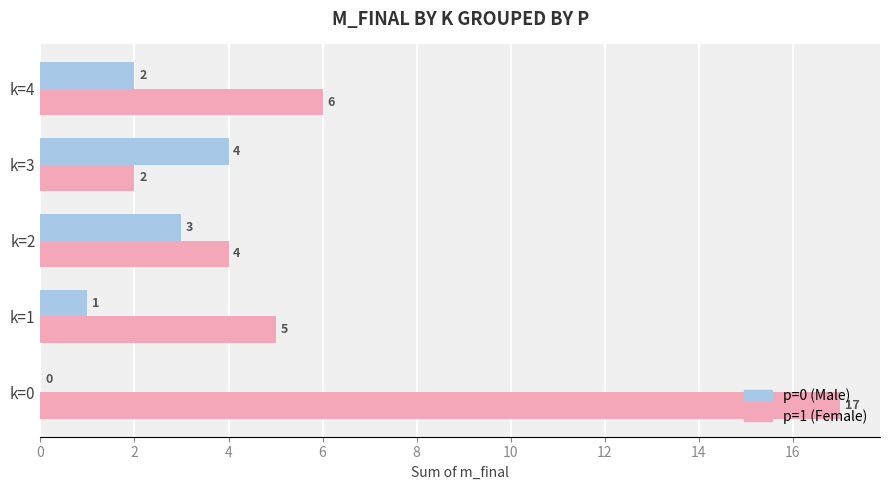

What are all the series names shown in the legend?

p=0 (Male), p=1 (Female)